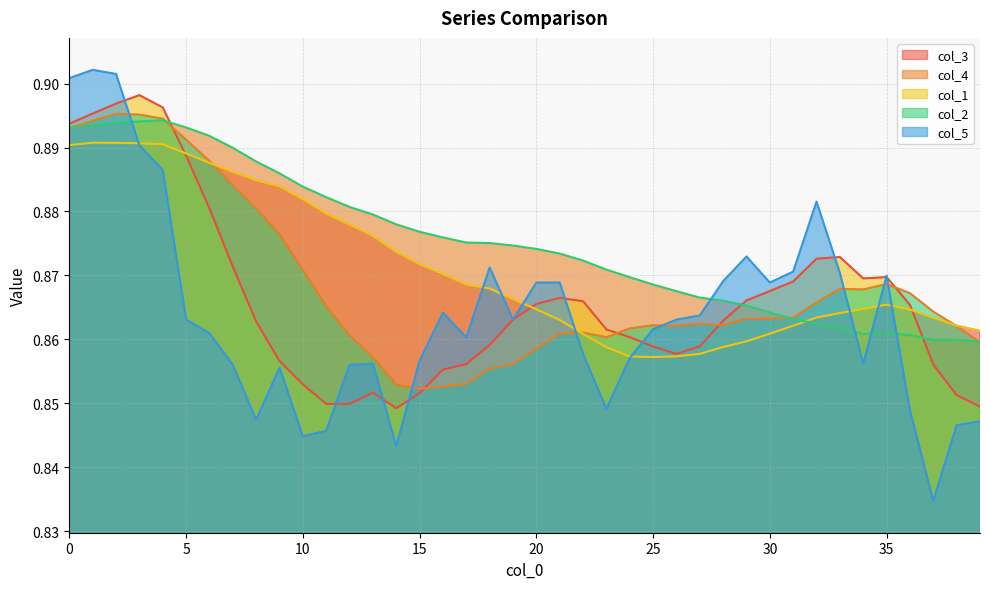

Rank the series by their maximum value, from highest to lowest.

col_5, col_1, col_2, col_4, col_3